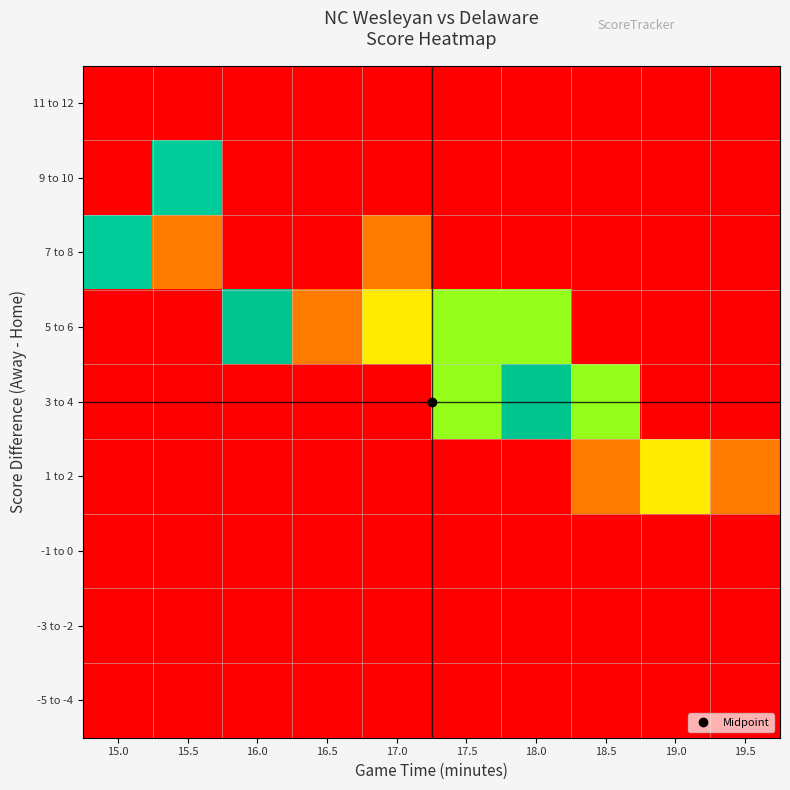

At 16.0, list the series in order from smallest to largest.

-5 to -4, -3 to -2, -1 to 0, 1 to 2, 3 to 4, 7 to 8, 9 to 10, 11 to 12, 5 to 6